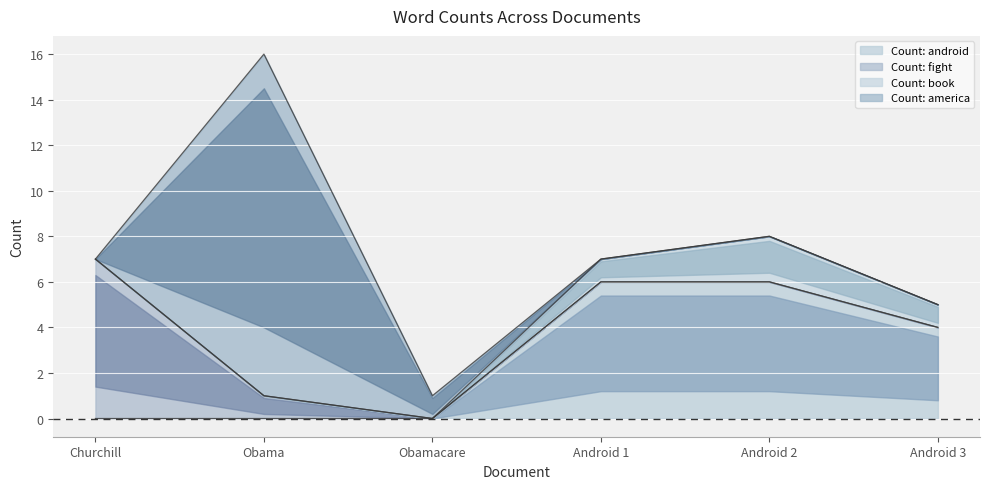

The value of Count: android at Android 2 is 2. True or false?

False